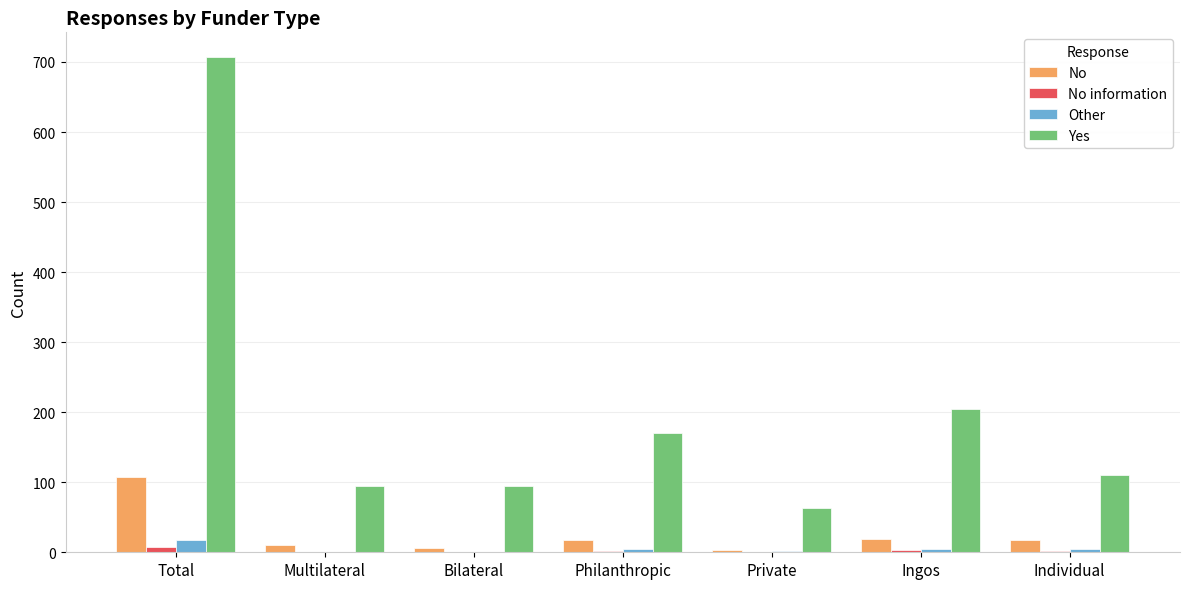

What is the total value across all series at Individual?

135